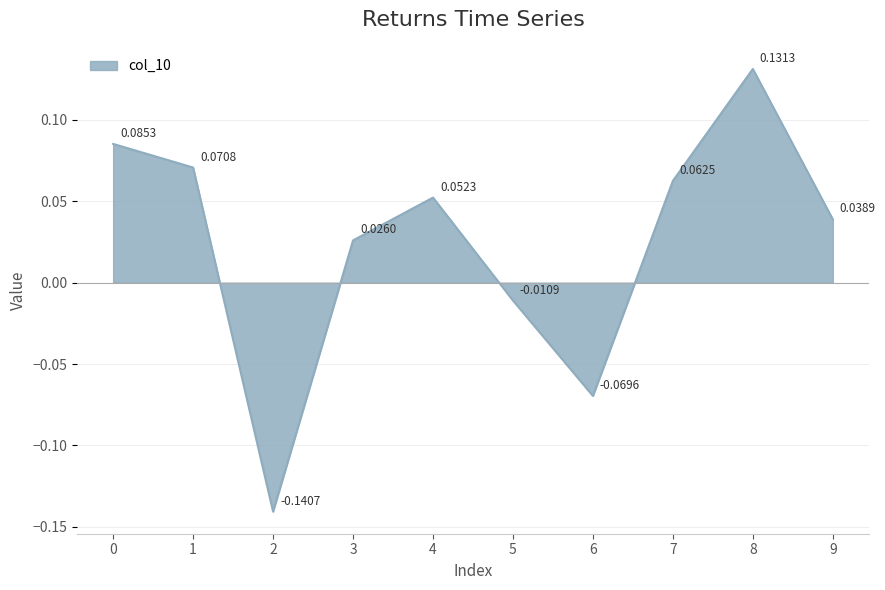

How many lines are shown in the chart?

1